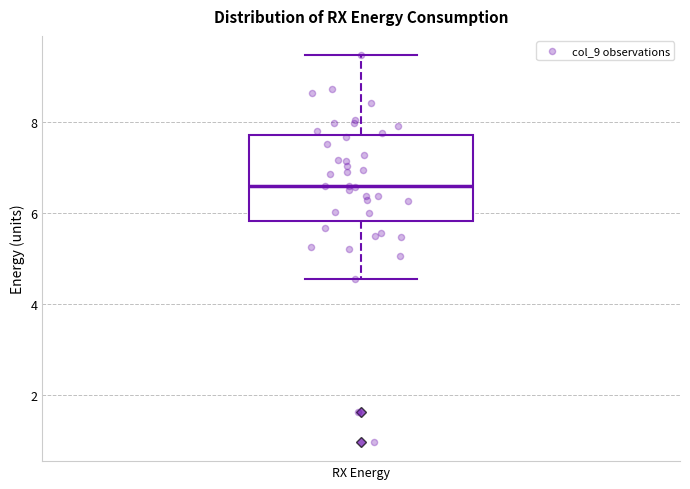

Transcribe this box plot: give where the median line is, the range the box spans, and where the two whiskers end, as read against the y-axis. The values are not printed on the chart, so give them approximately, as read against the axis.

median 6.6, box 5.8 to 7.8, whiskers 4.6 to 9.4